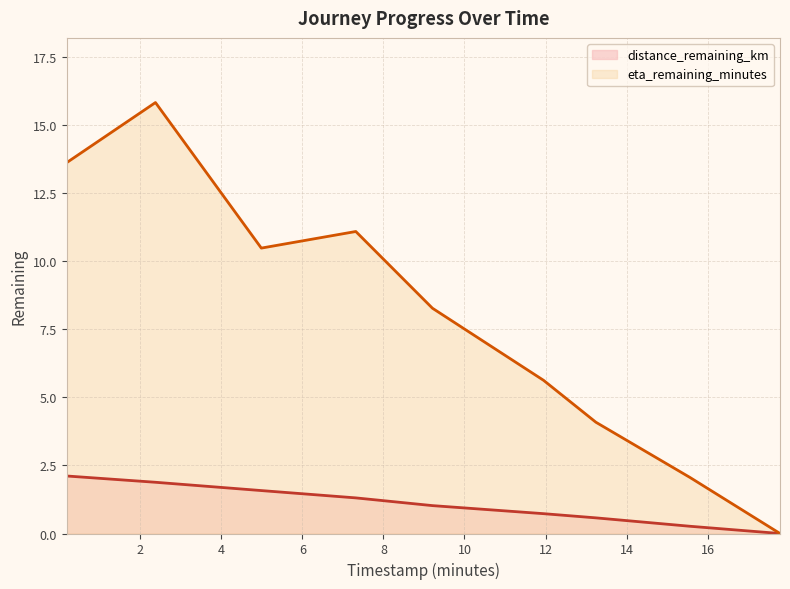

List the series in order of their overall mean, lowest first.

distance_remaining_km, eta_remaining_minutes